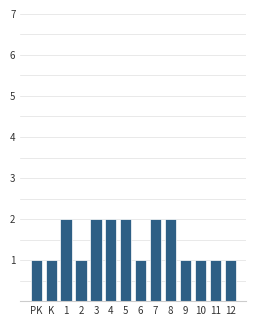

Reading left to right, what are all the values shown in this chart?

PK=1	K=1	1=2	2=1	3=2	4=2	5=2	6=1	7=2	8=2	9=1	10=1	11=1	12=1